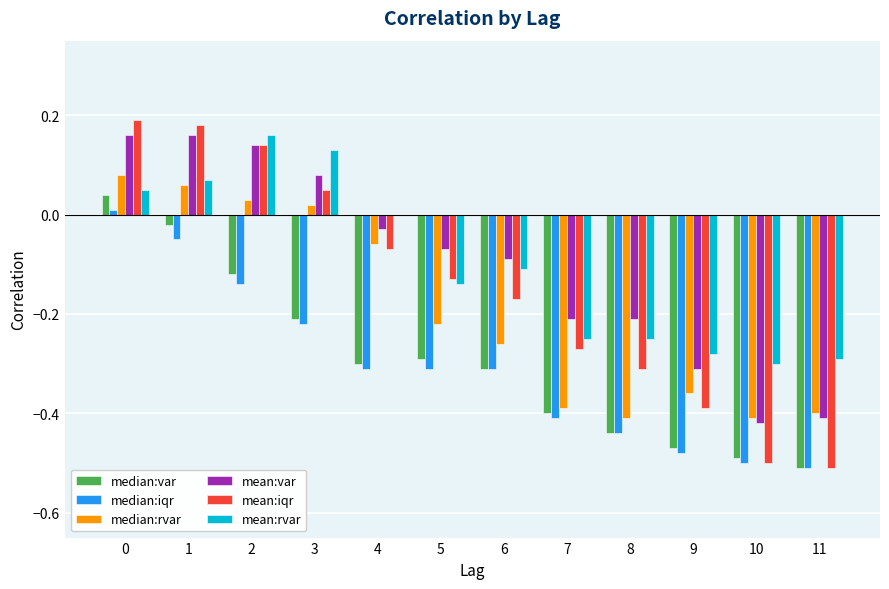

The value of median:iqr at 3 is -0.2. True or false?

True